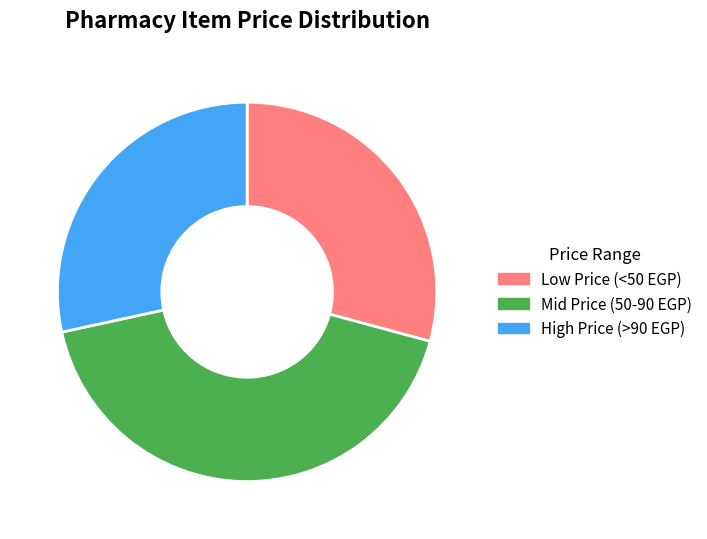

Count the number of slices in the pie.

3